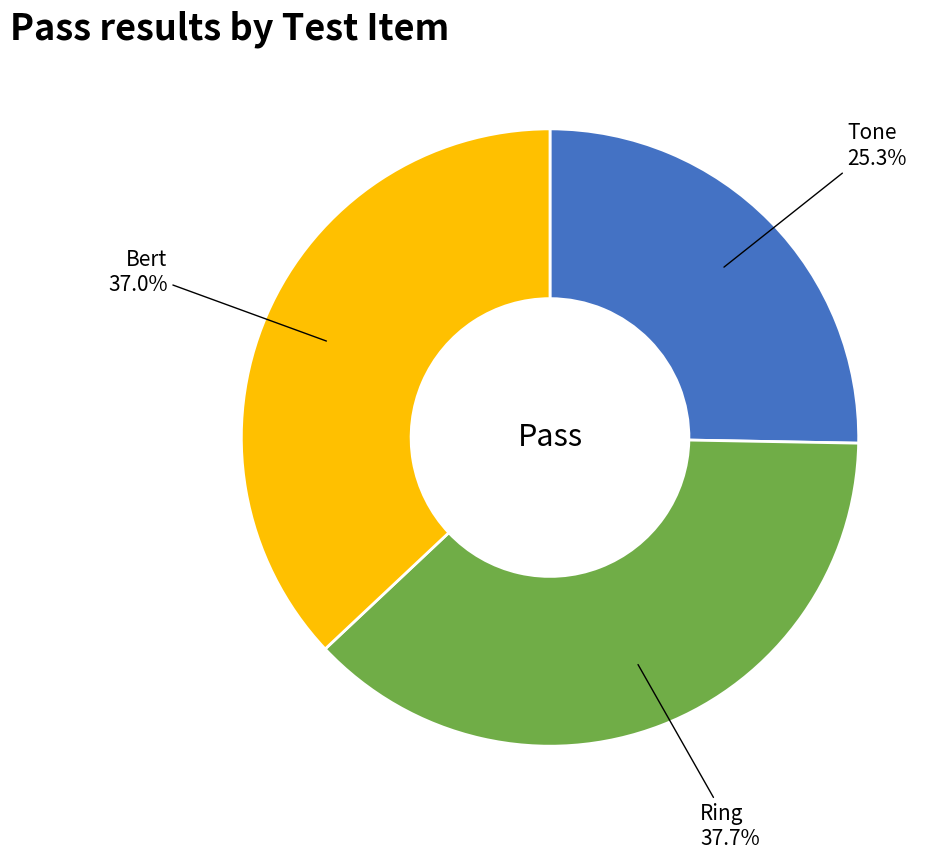

Is there any slice that represents more than half of the pie?

No